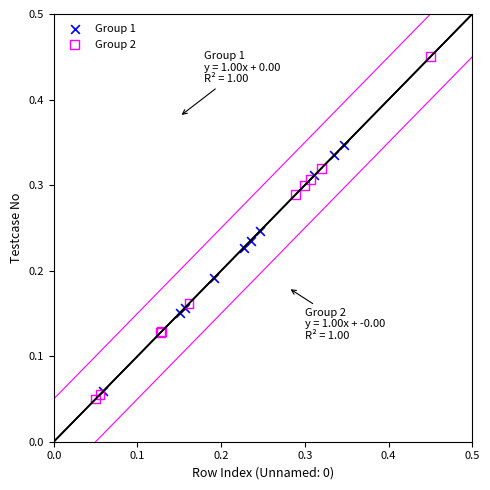

What are all the series names shown in the legend?

Group 1, Group 2